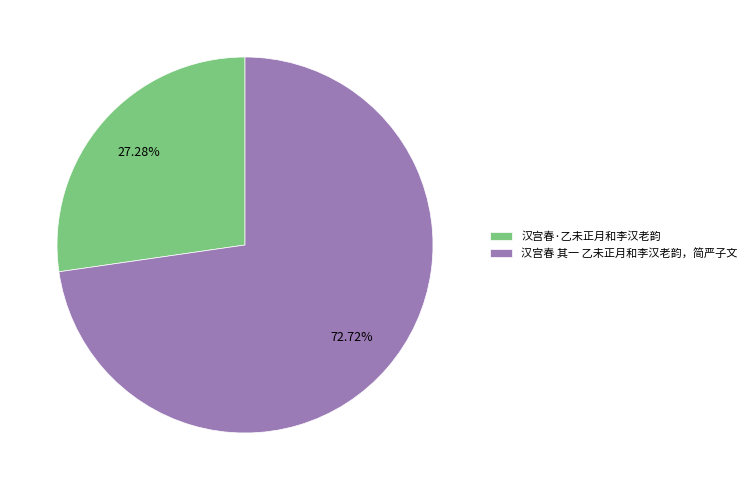

What percentage is the 汉宫春 其一 乙未正月和李汉老韵，简严子文 slice, to the nearest percent?

73%